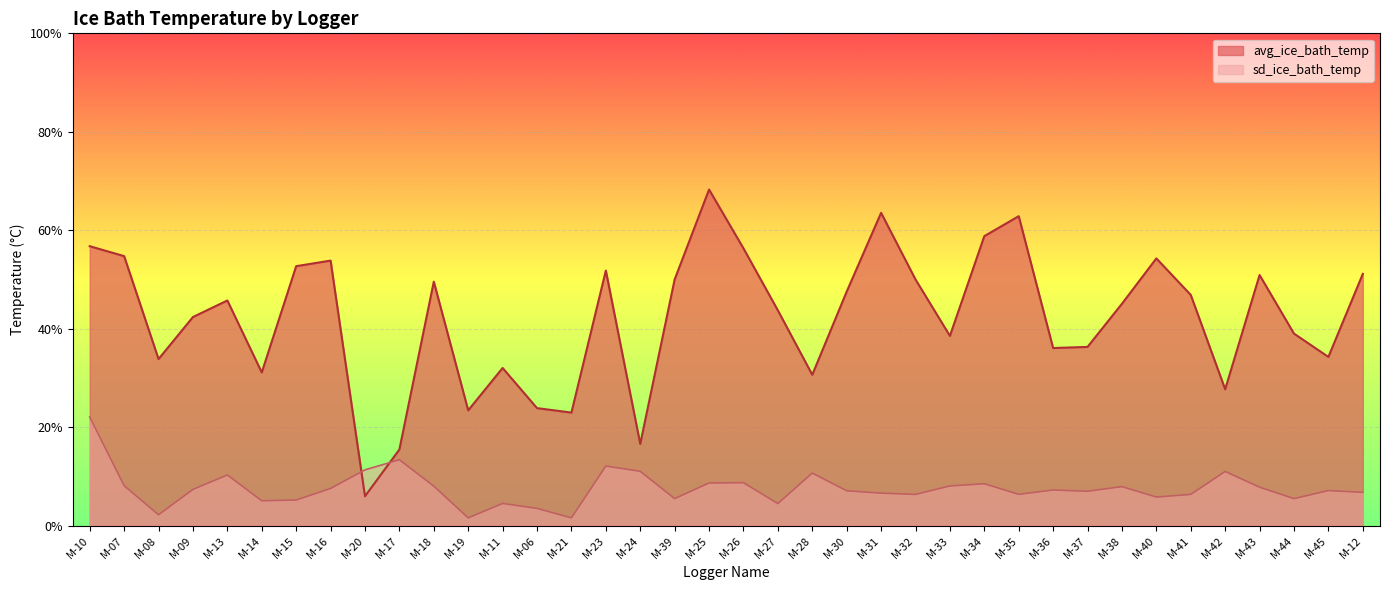

Does the chart display data point markers on the line(s)?

No